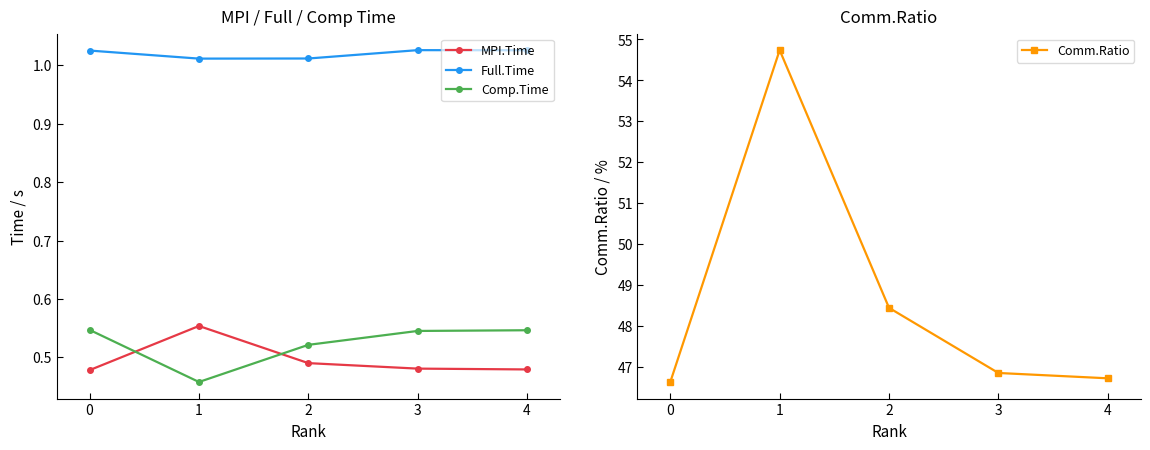

How many lines are shown in the chart?

4